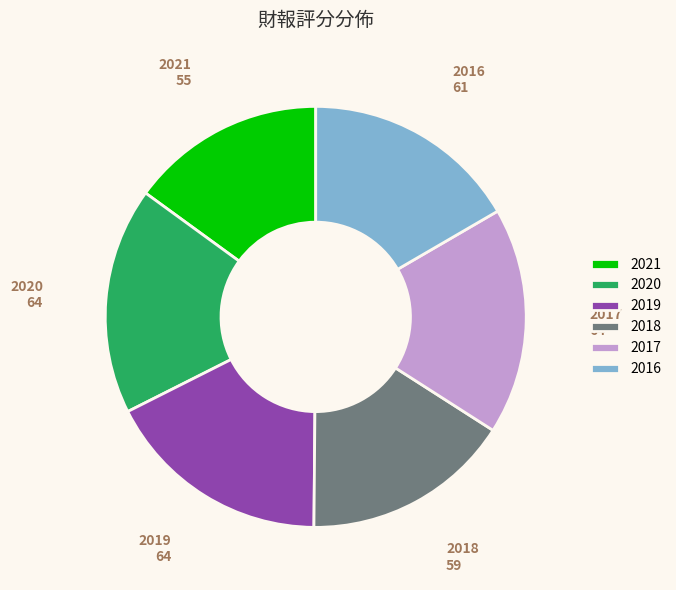

Does any single category account for the majority?

No